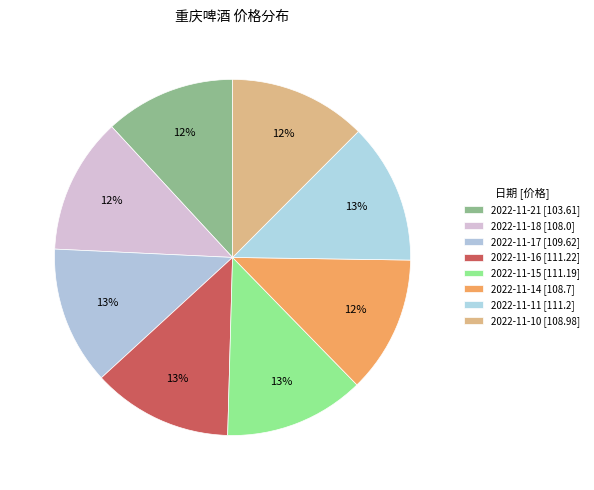

How many slices are in this pie chart?

8